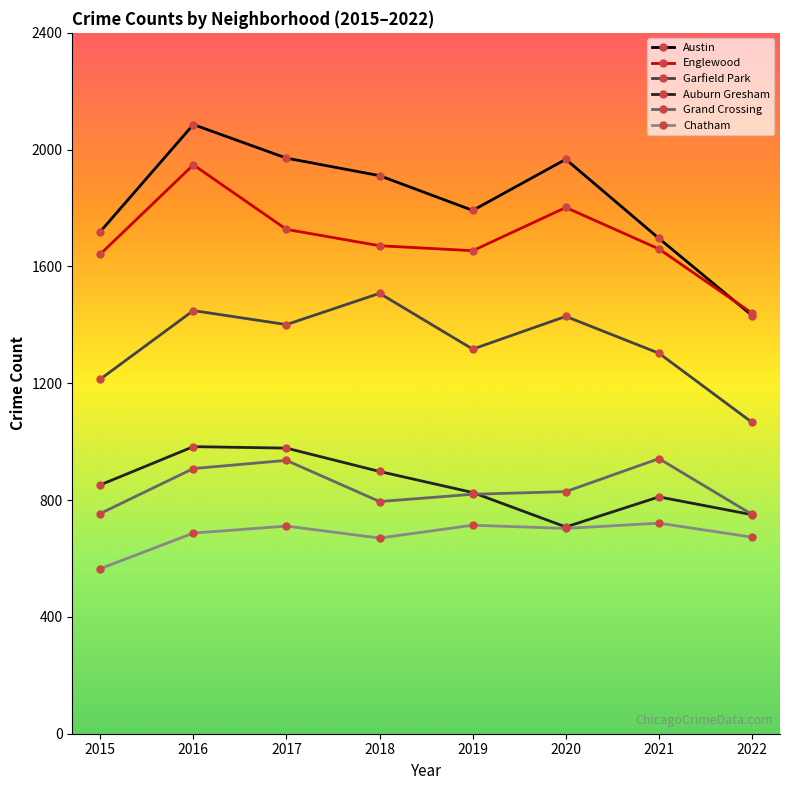

Between 2017 and 2020, which series saw the biggest shift?

Auburn Gresham